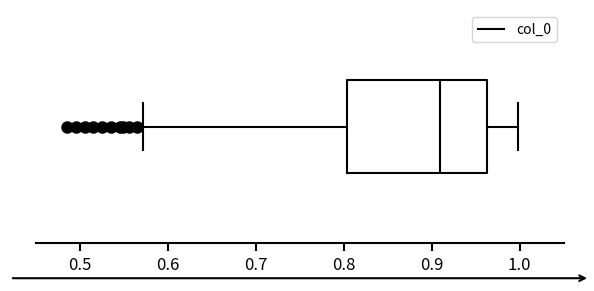

Transcribe this box plot: give where the median line is, the range the box spans, and where the two whiskers end, as read against the x-axis. The values are not printed on the chart, so give them approximately, as read against the axis.

median 0.91, box 0.80 to 0.96, whiskers 0.57 to 1.00